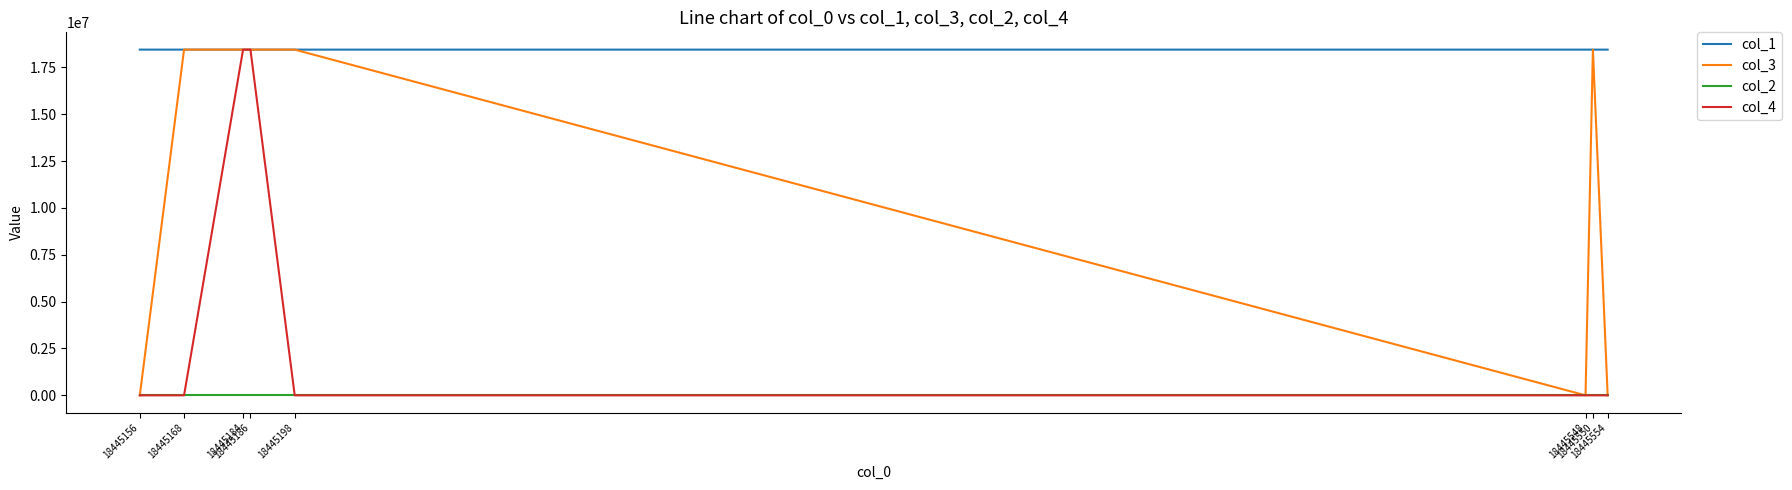

After their last crossing, which series has the higher values: col_4 or col_1?

col_1